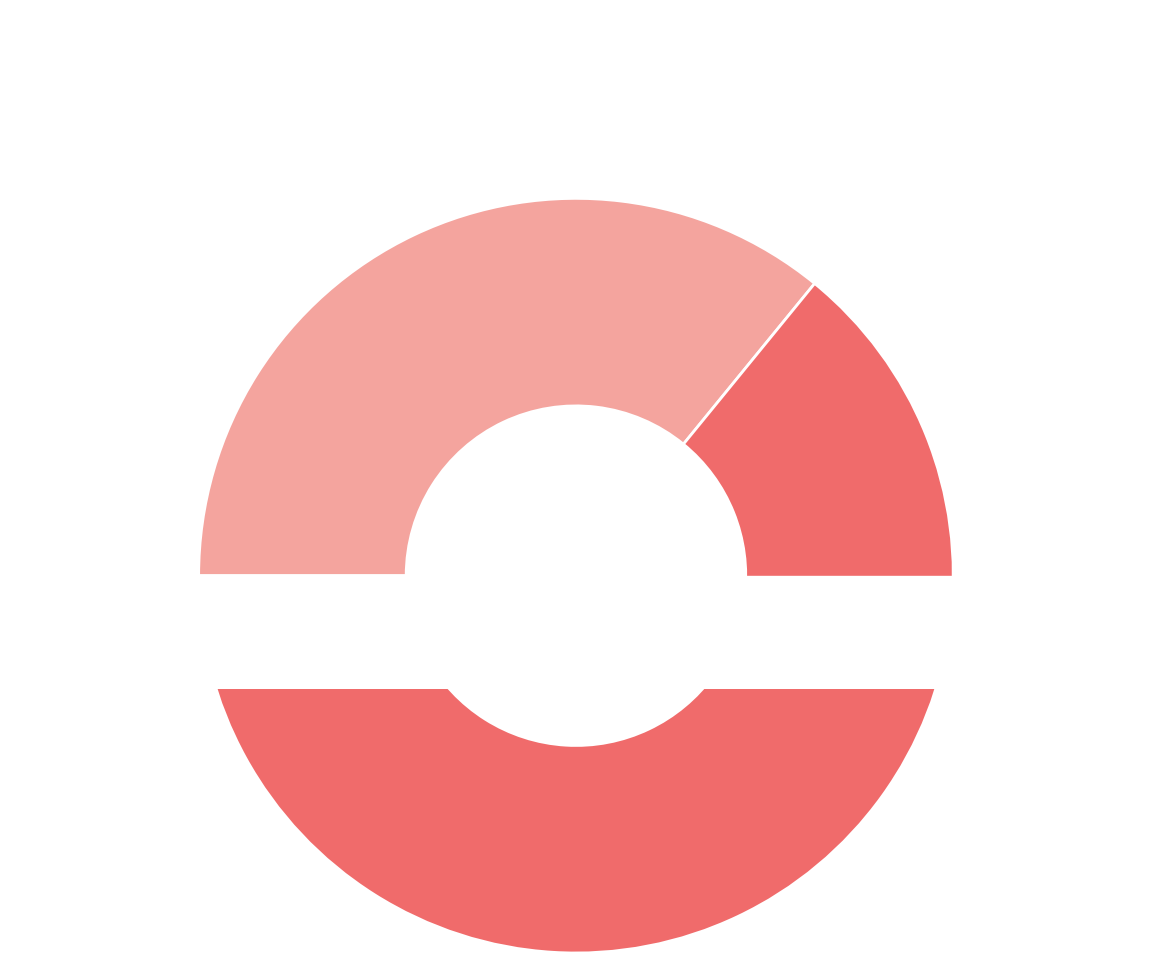

Count the number of slices in the pie.

2